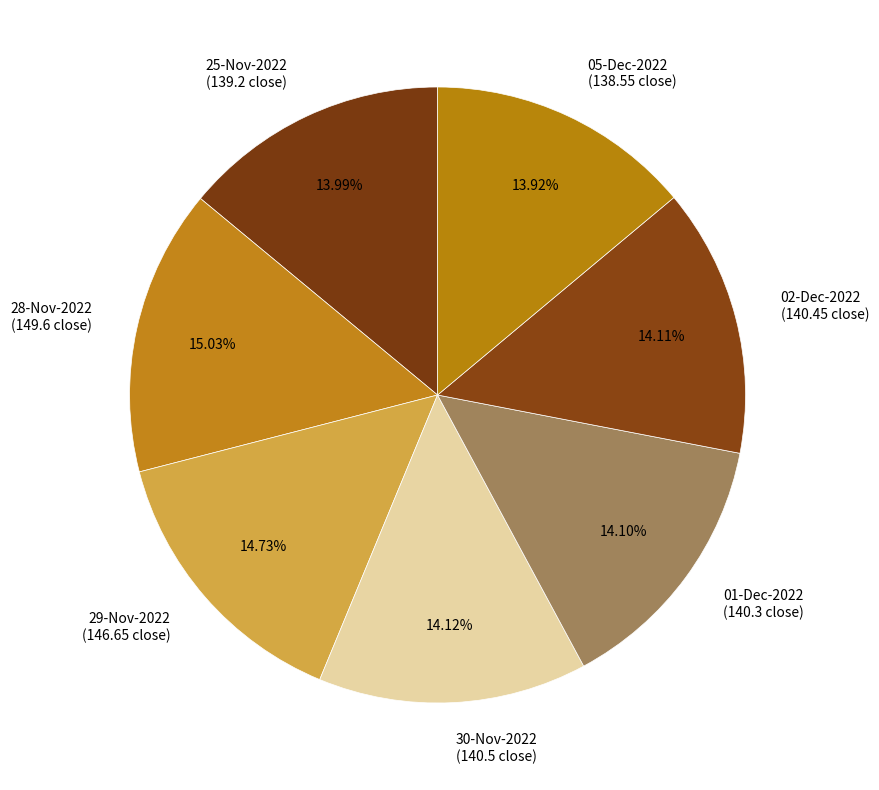

Is the sum of 29-Nov-2022 (146.65 close) and 02-Dec-2022 (140.45 close) greater than half?

No